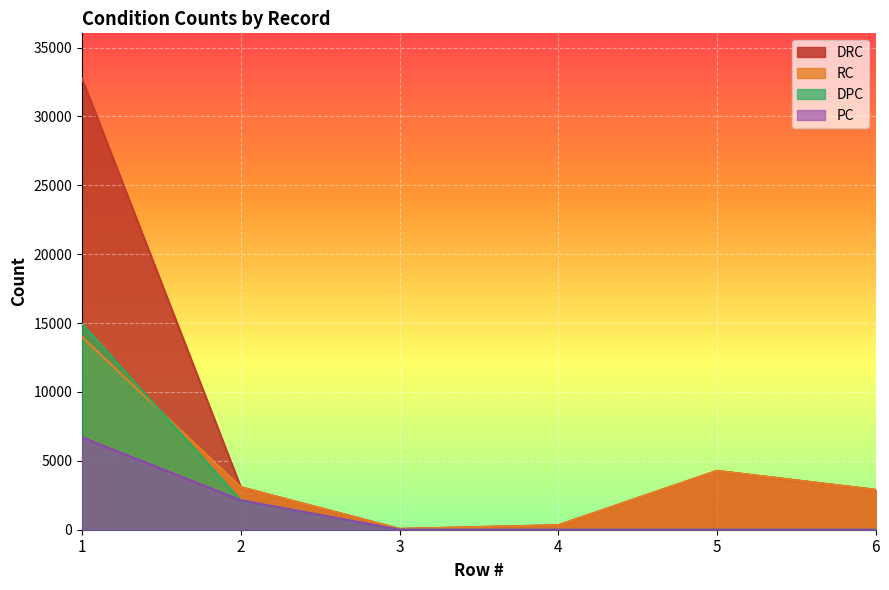

What is the difference between the highest and lowest values at 5?

4273